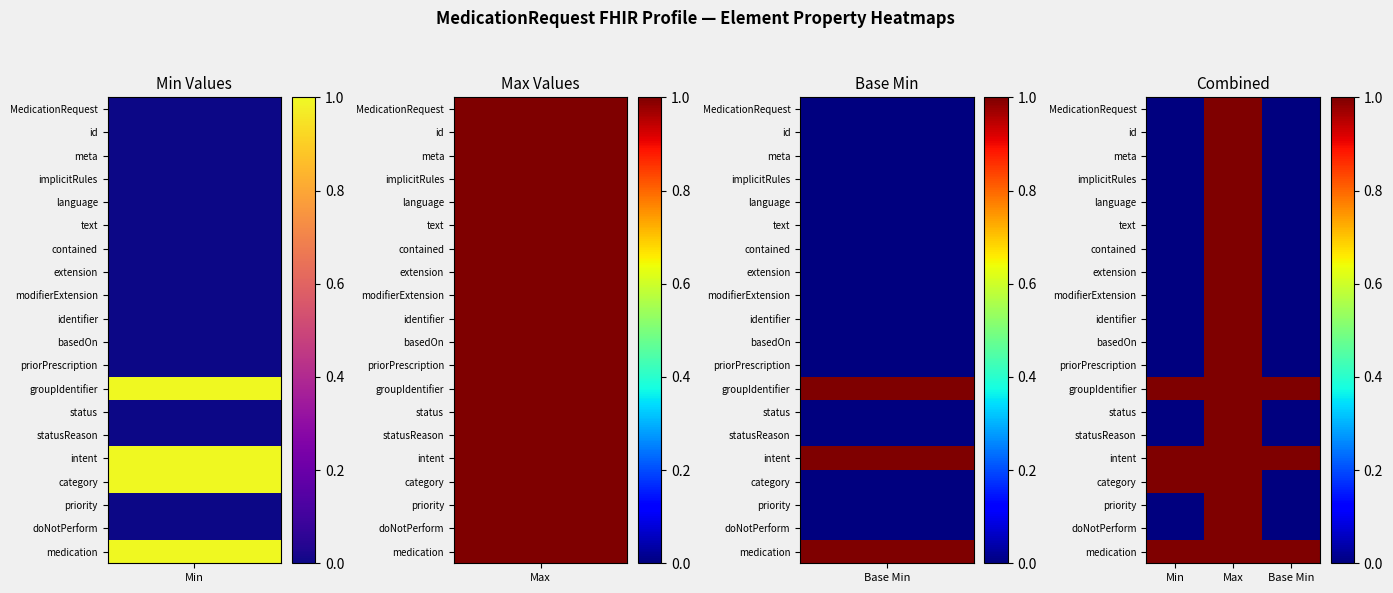

Reading left to right, what are all the values shown in this chart?

row_0: 0	1	0
row_1: 0	1	0
row_2: 0	1	0
row_3: 0	1	0
row_4: 0	1	0
row_5: 0	1	0
row_6: 0	1	0
row_7: 0	1	0
row_8: 0	1	0
row_9: 0	1	0
row_10: 0	1	0
row_11: 0	1	0
row_12: 1	1	1
row_13: 0	1	0
row_14: 0	1	0
row_15: 1	1	1
row_16: 1	1	0
row_17: 0	1	0
row_18: 0	1	0
row_19: 1	1	1